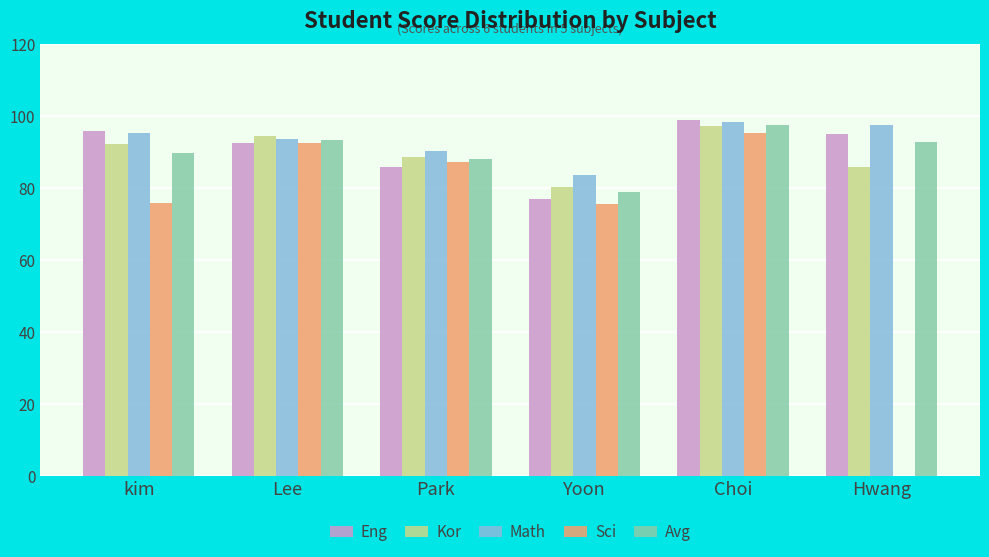

What is the sum of all Math values?

558.2